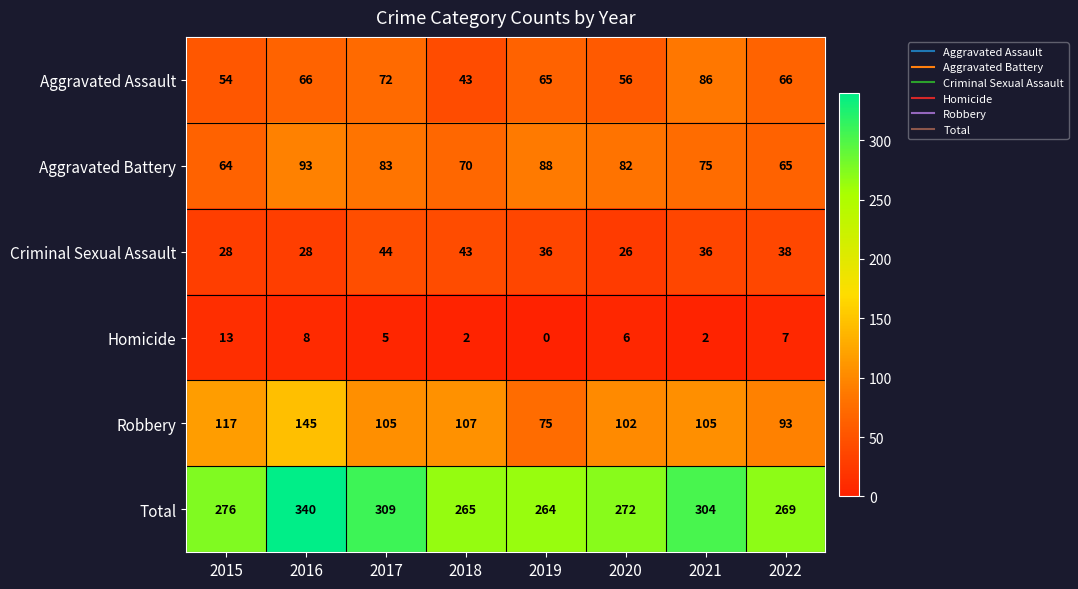

Is it true that Homicide equals 6 at 2020?

True